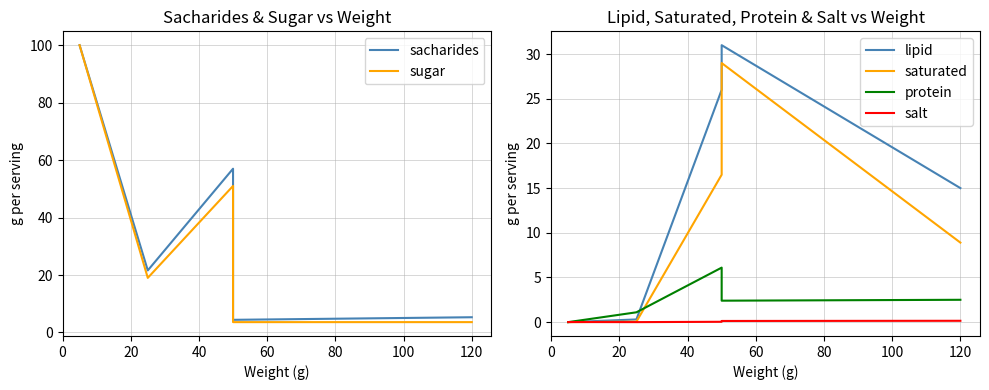

Where does the lipid series first go above 15?

40